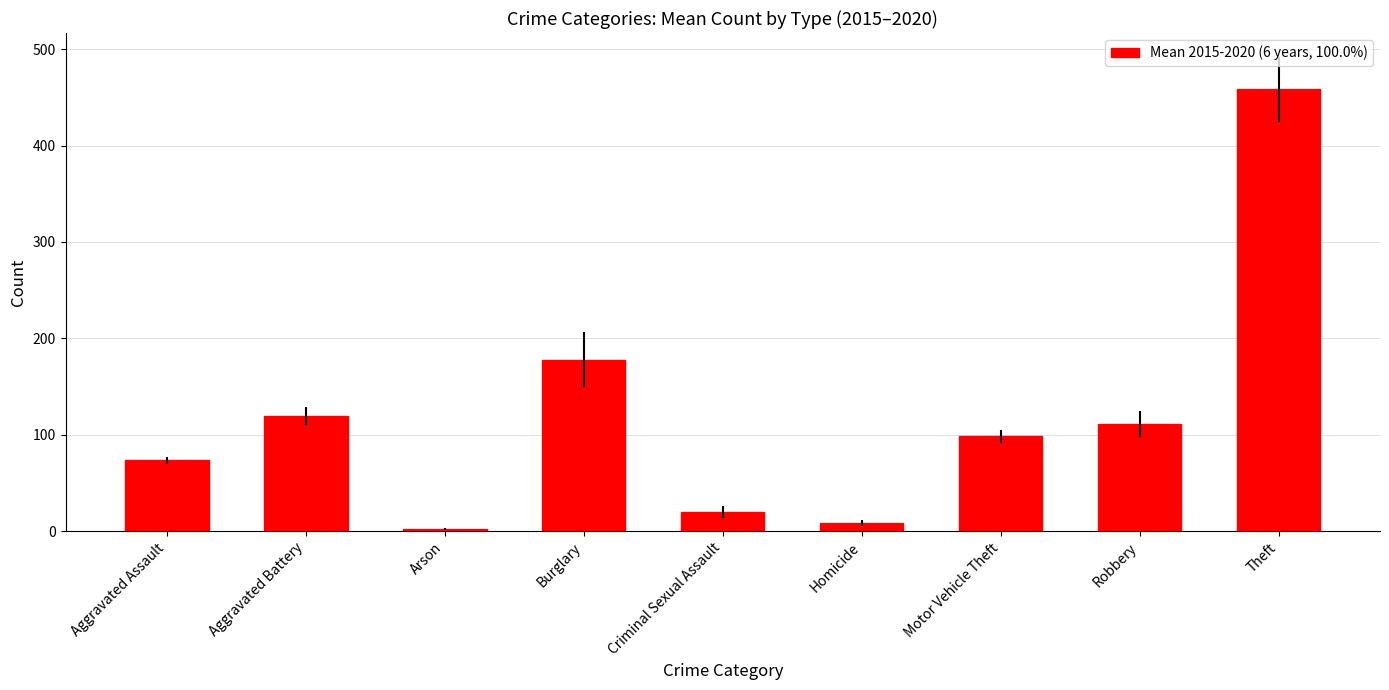

Where does the data first go above 98?

Aggravated Battery